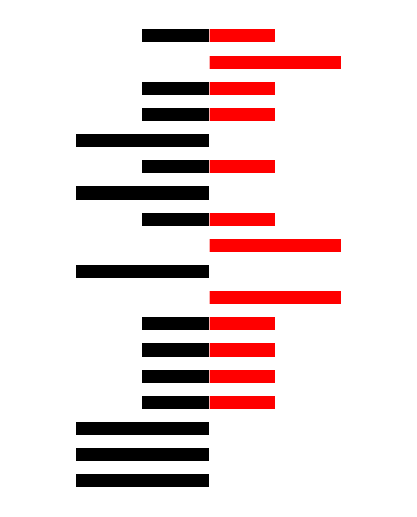

How many groups of bars are there?

18